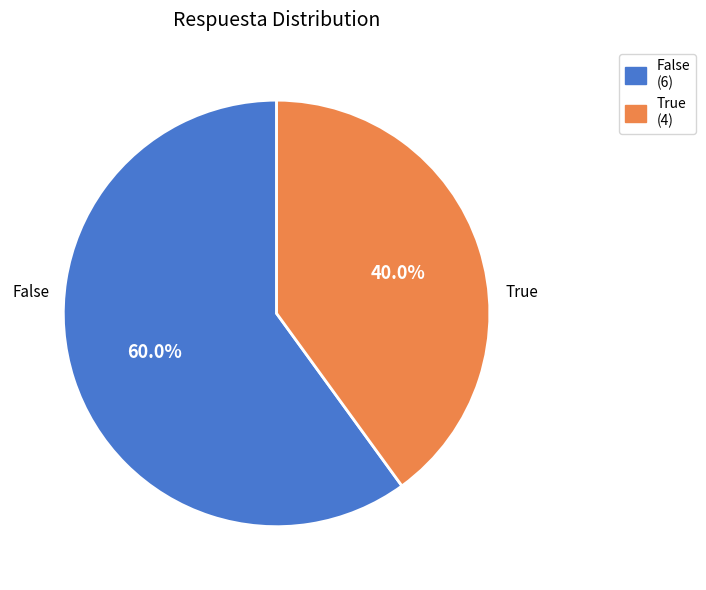

How many slices are in this pie chart?

2